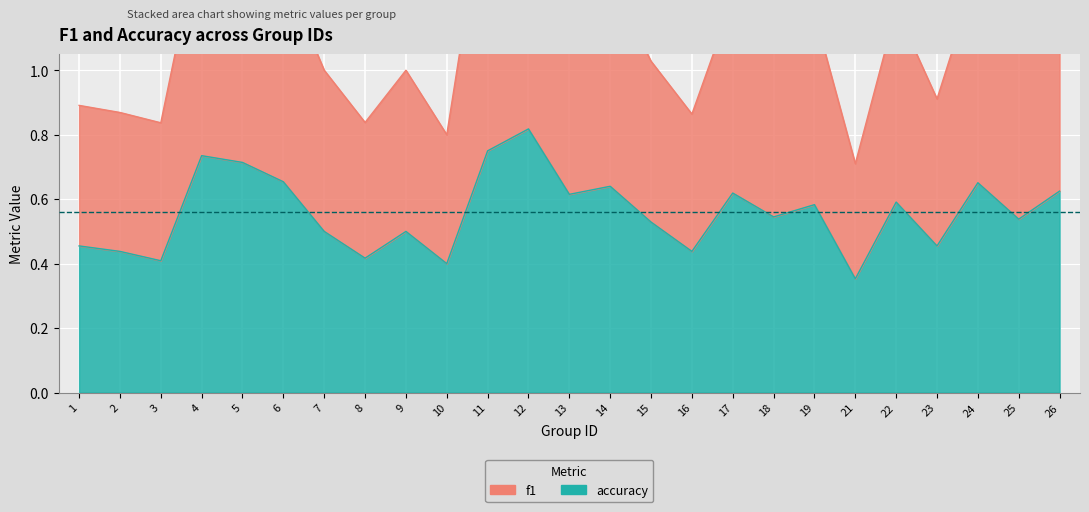

Is it true that accuracy equals 0.2 at 5?

False